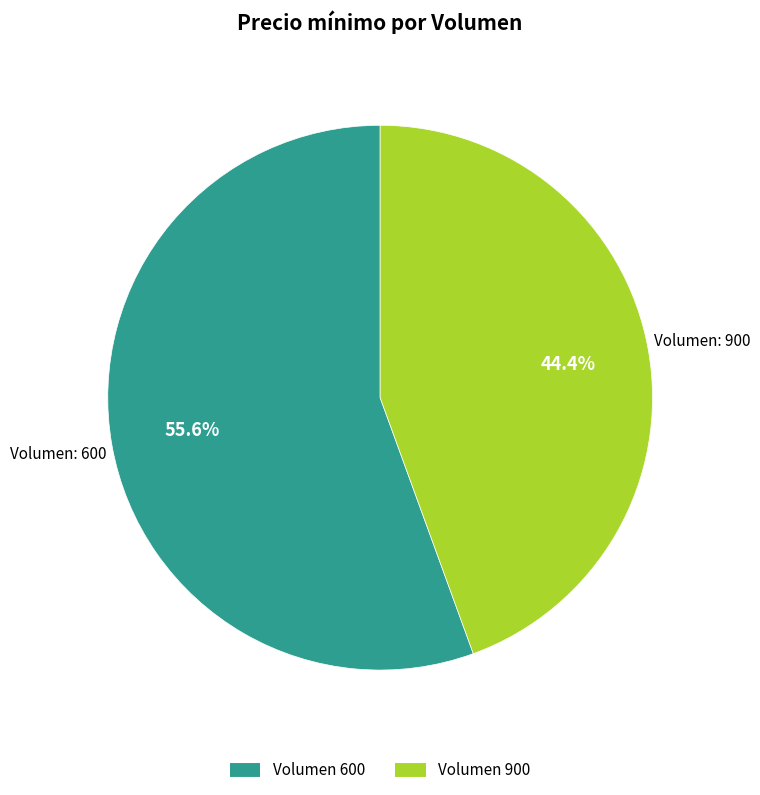

Is there a majority slice in this chart?

Yes